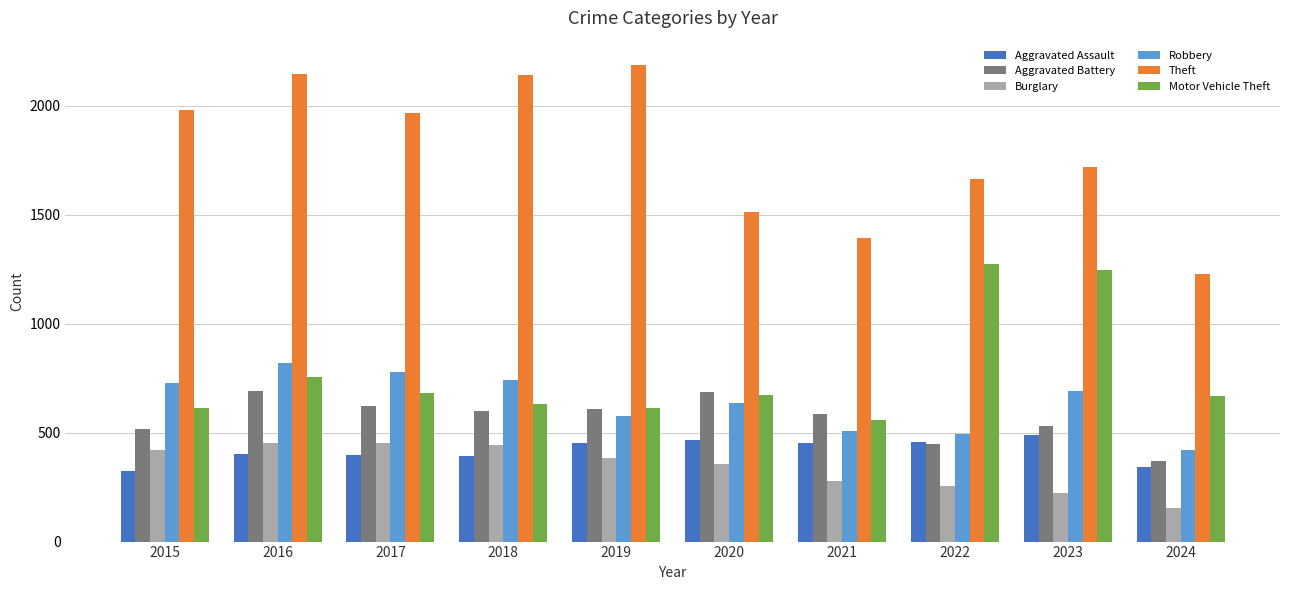

What is the value of the Aggravated Assault bar at the 1st from the left?

323